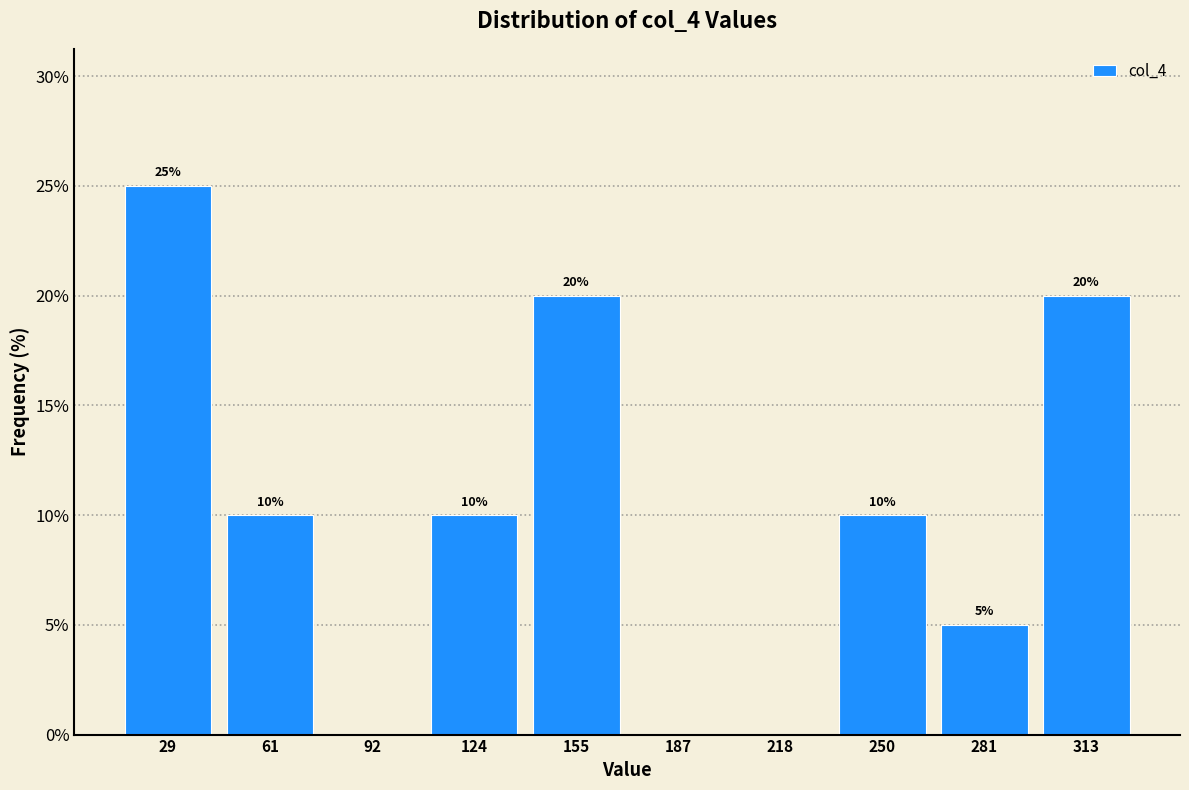

Which range on the x-axis has the tallest bar?

14.0 to 45.5